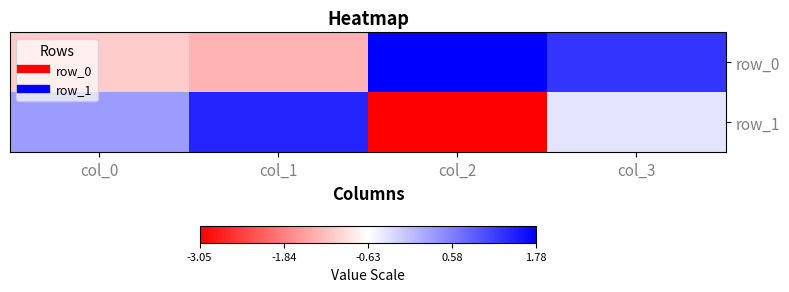

How many data points in row_1 are less than 0?

2